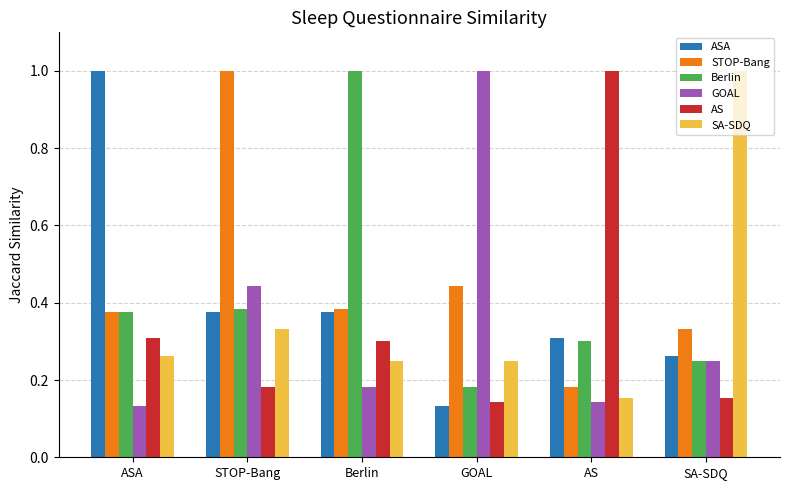

List the labels in order of STOP-Bang value, smallest first.

AS, SA-SDQ, ASA, Berlin, GOAL, STOP-Bang